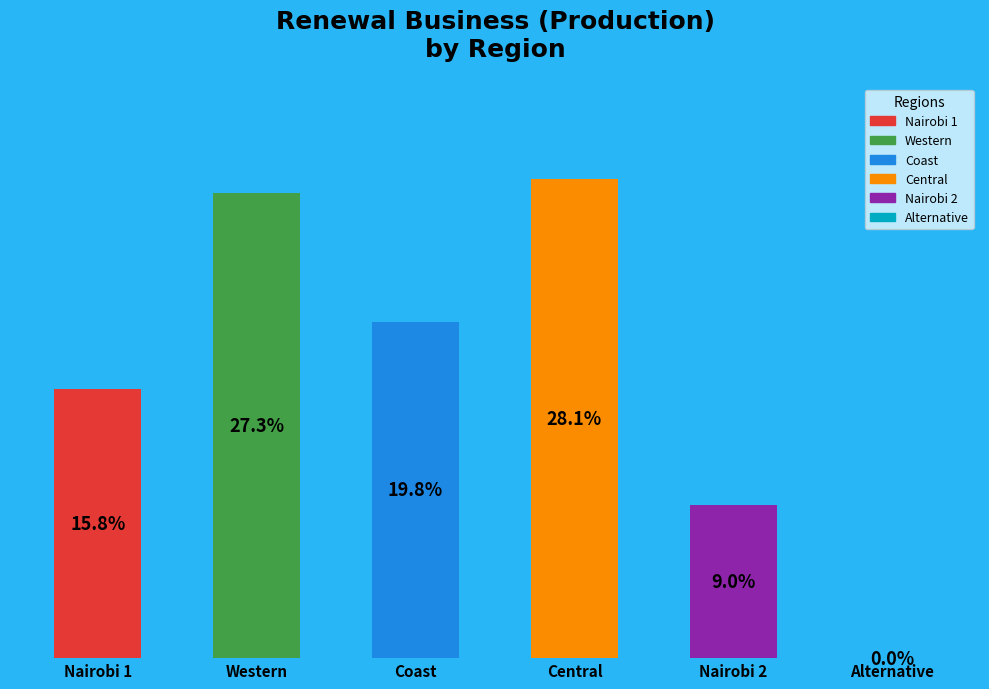

How many slices are in this pie chart?

6